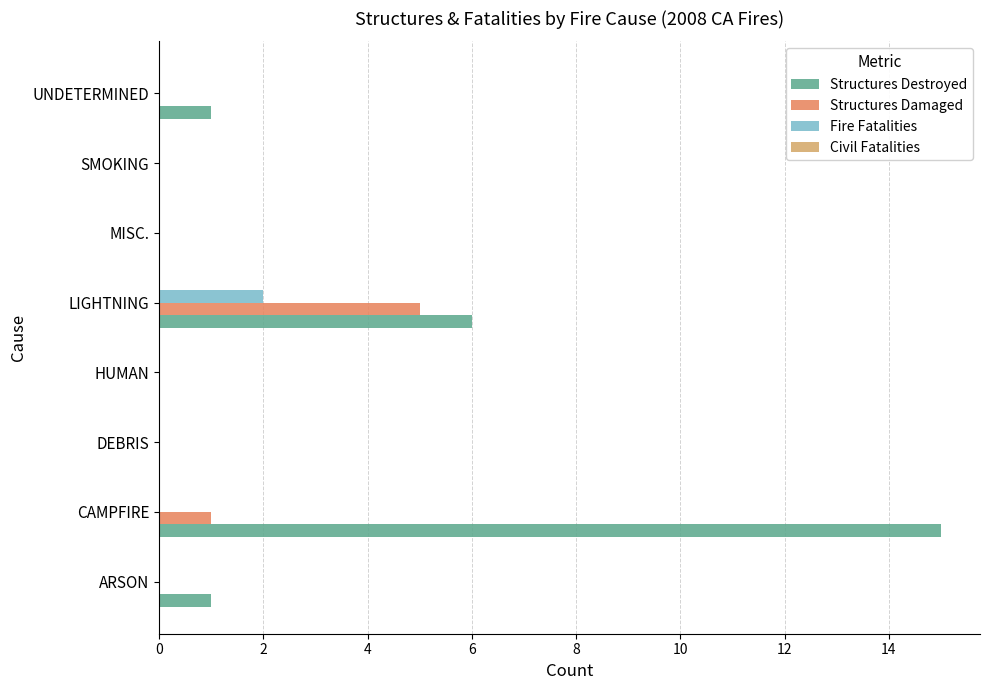

At which category does the chart reach its peak across all series?

CAMPFIRE